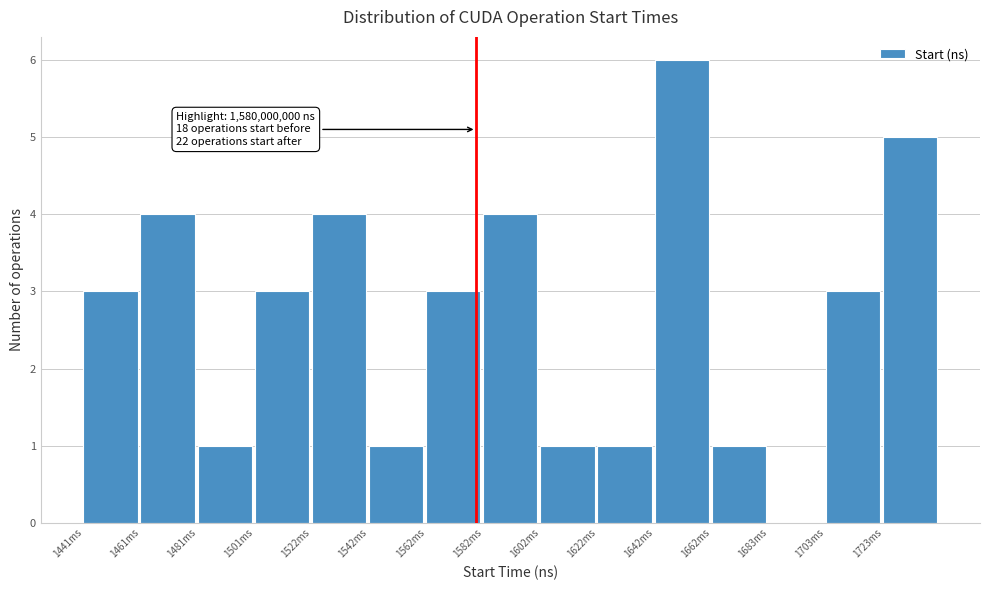

Reading left to right, transcribe all the data shown in this chart.

1441ms=3	1461ms=4	1481ms=1	1501ms=3	1522ms=4	1542ms=1	1562ms=3	1582ms=4	1602ms=1	1622ms=1	1642ms=6	1662ms=1	1683ms=0	1703ms=3	1723ms=5